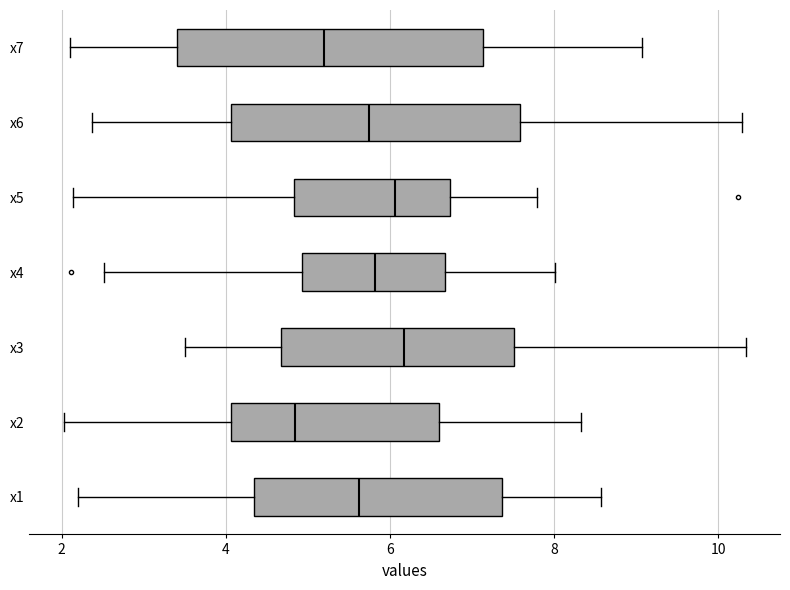

Where does the median line of the box for x2 sit on the x-axis? The values are not printed on the chart, so give them approximately, as read against the axis.

4.8